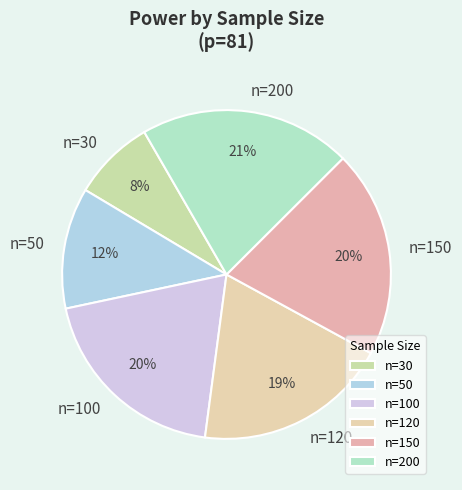

Do n=200 and n=50 together represent more than half of the pie?

No